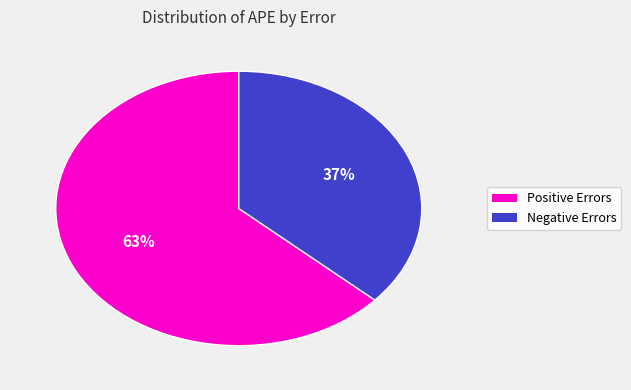

How many segments does this pie chart have?

2